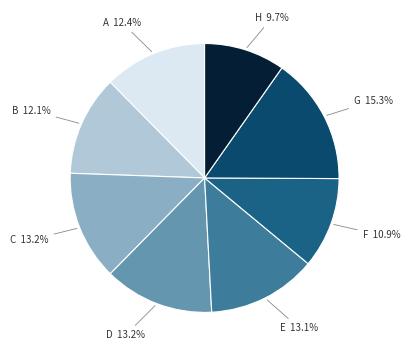

How many slices are in this pie chart?

8